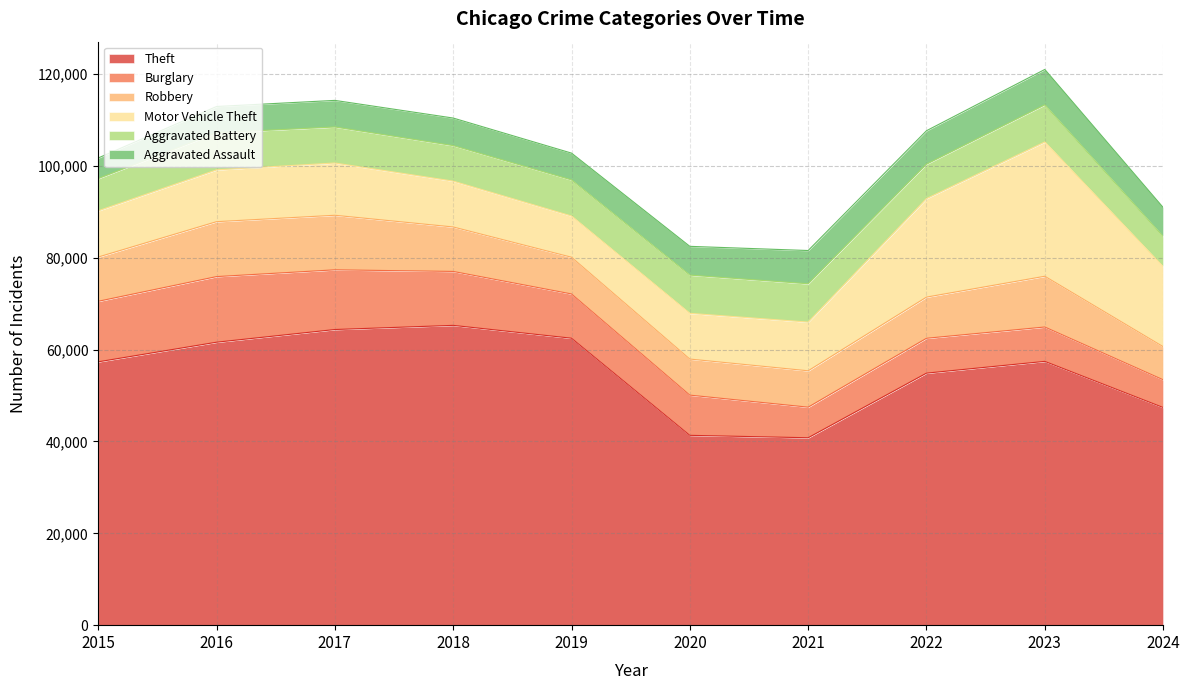

At which category is the sum across all series the highest?

2023